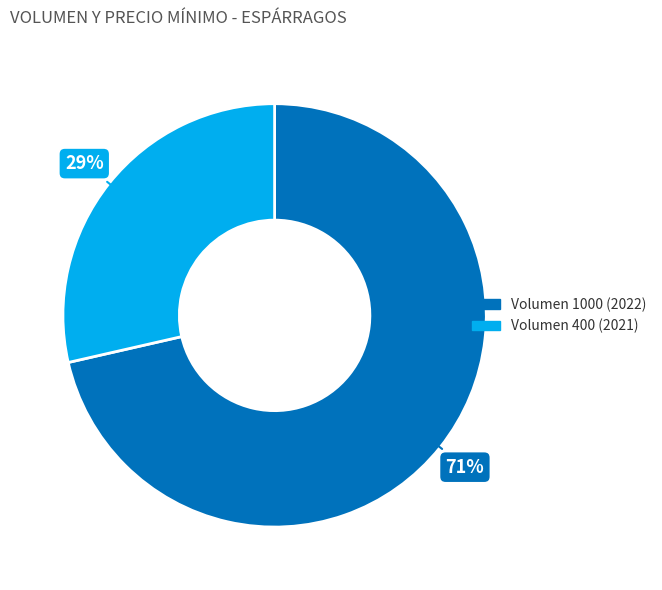

To the nearest percent, what portion does Volumen 400 (2021) represent?

29%